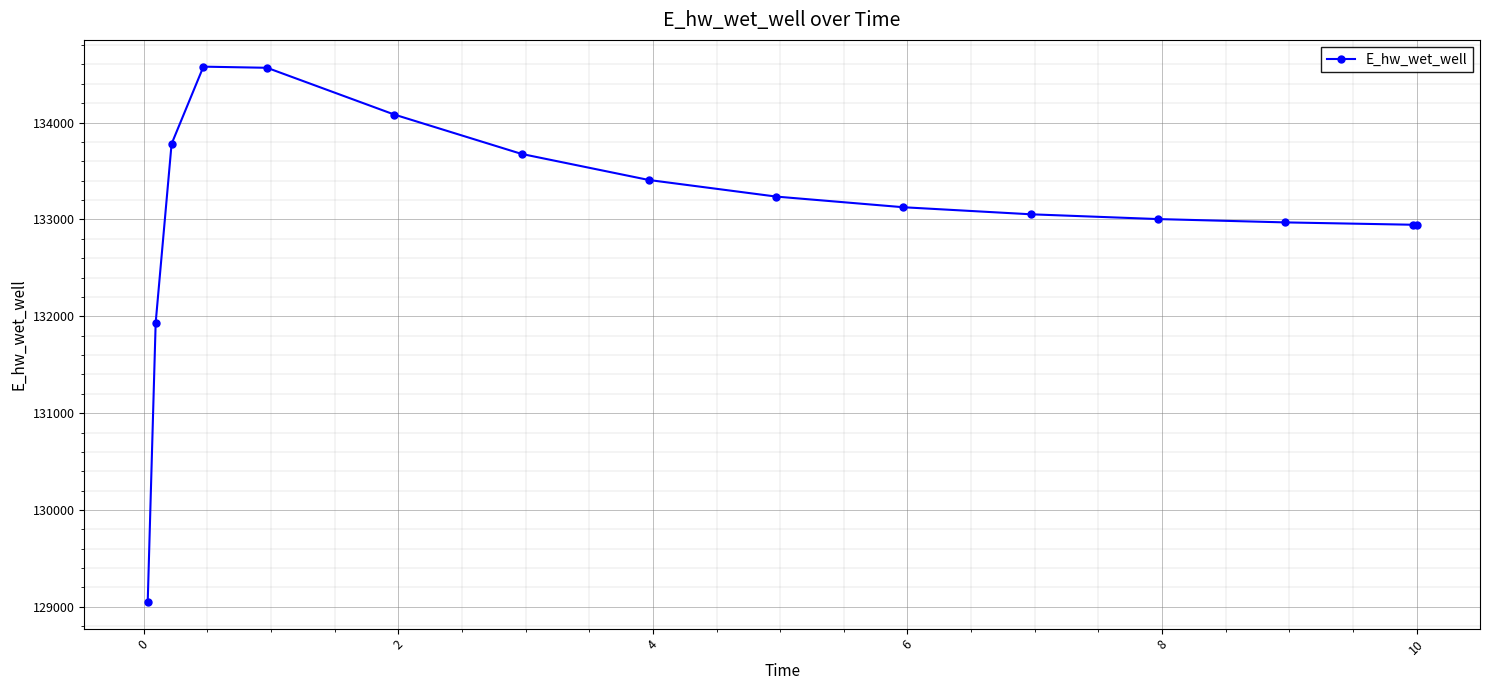

How many data points does each series have?

15